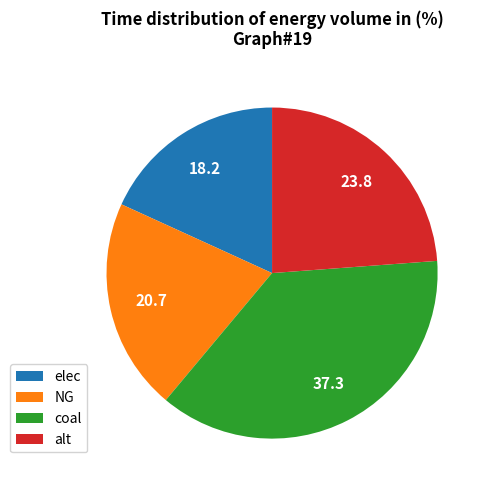

What is the largest slice in the pie chart?

coal